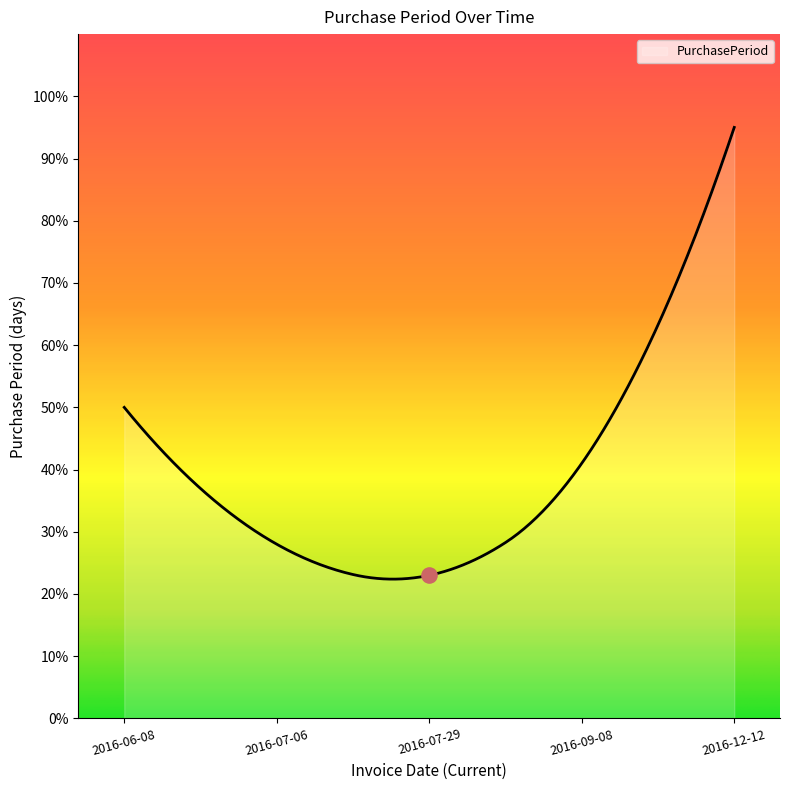

Between 2016-06-08 and 2016-12-12, which is larger?

2016-12-12